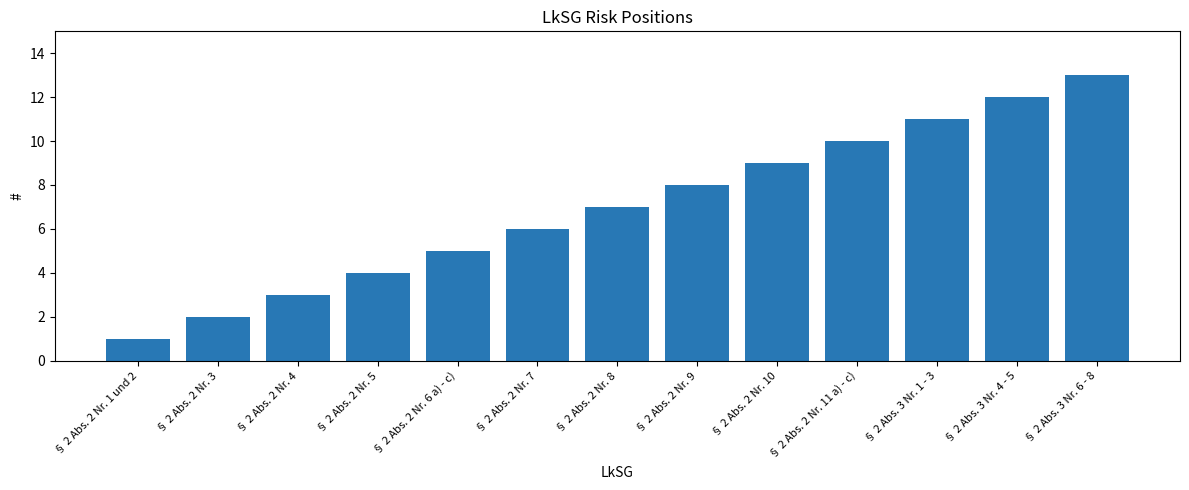

At which label is the value closest to 7?

§ 2 Abs. 2 Nr. 8